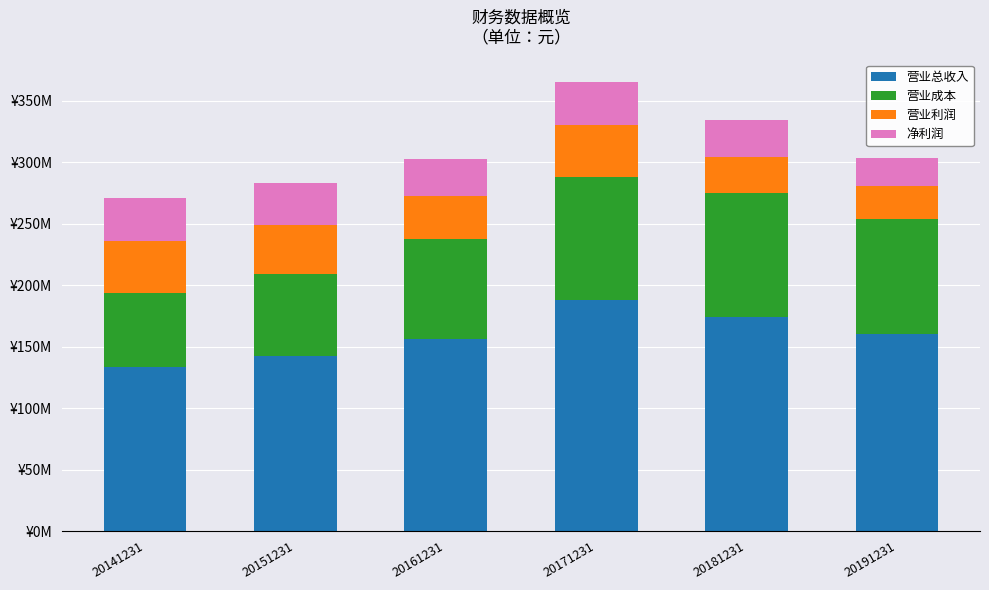

List the series in order of their peak value, lowest first.

净利润, 营业利润, 营业成本, 营业总收入